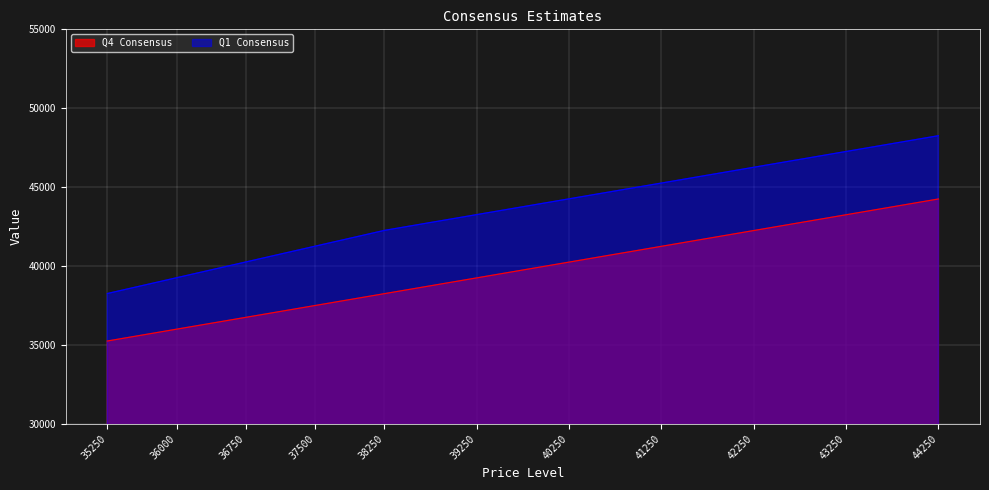

List the series in order of their overall mean, highest first.

Q1 Consensus, Q4 Consensus